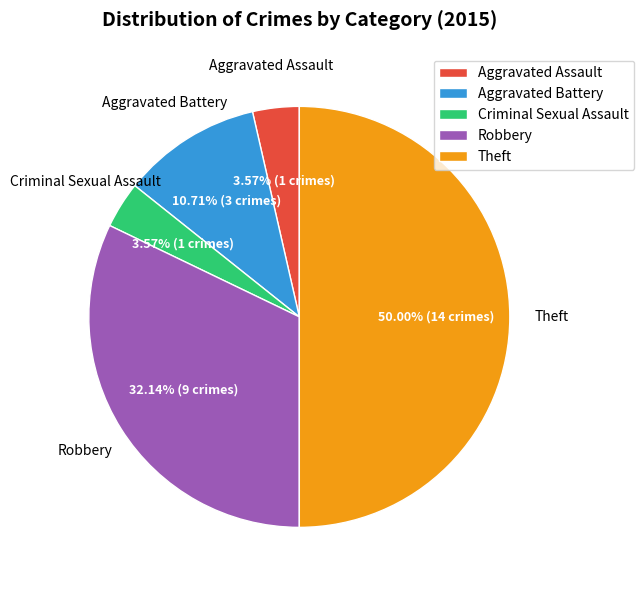

Is it true that Theft is 58% of the pie?

False